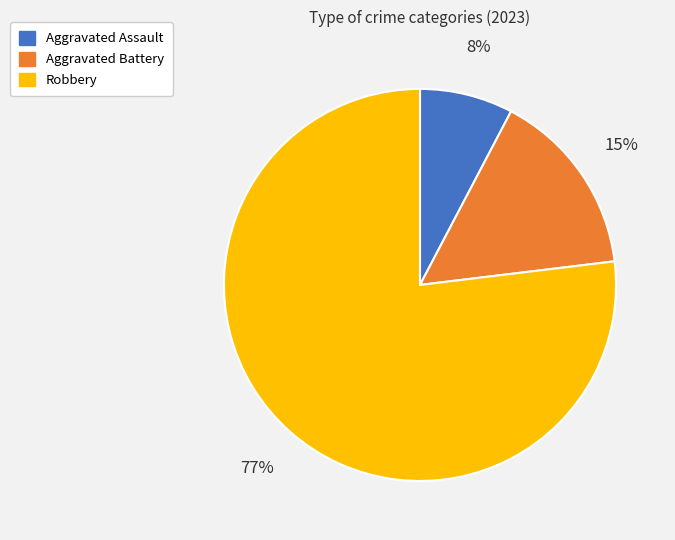

Rank the categories by value from lowest to highest.

Aggravated Assault, Aggravated Battery, Robbery